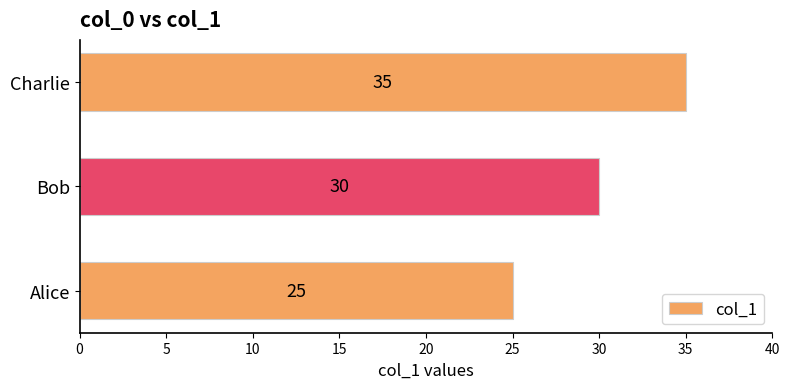

How many values are between 25 and 35?

3